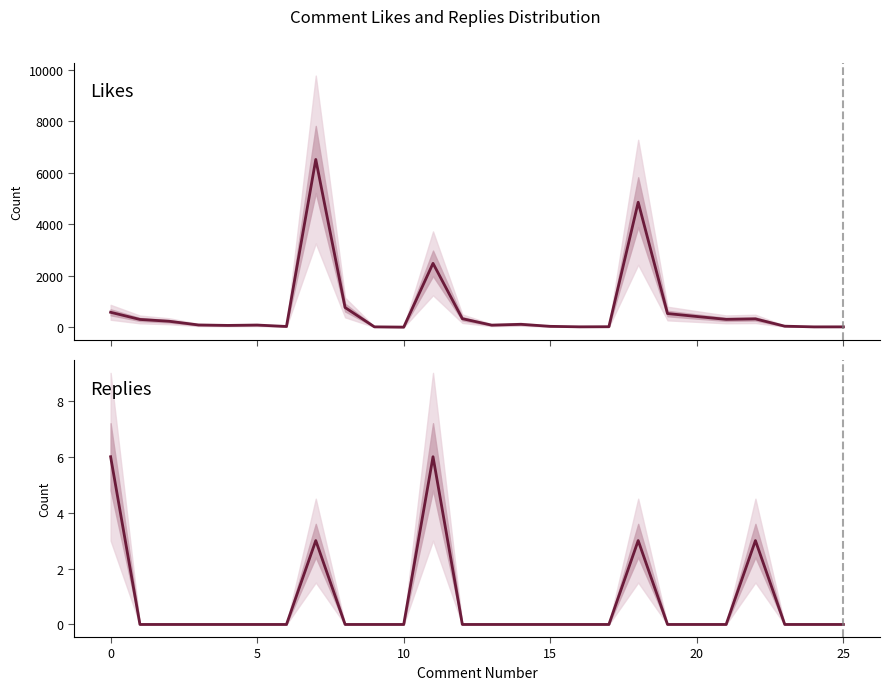

List the series in order of their peak value, lowest first.

Replies, Likes